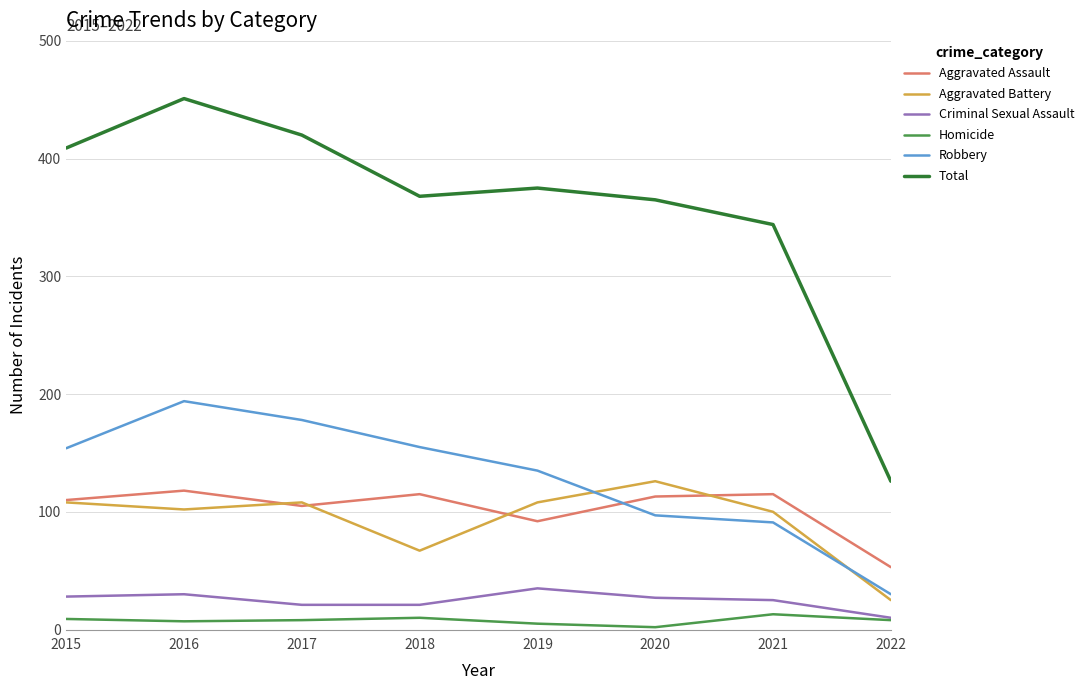

What is the approximate value of Aggravated Assault at 2017, to the nearest 5?

105